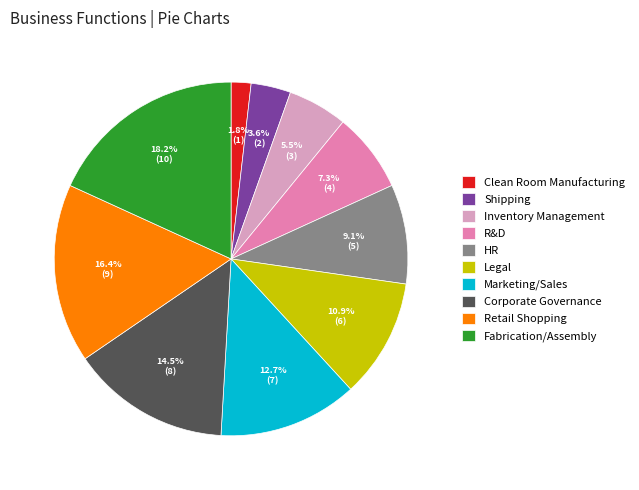

Between R&D and Fabrication/Assembly, which is larger?

Fabrication/Assembly